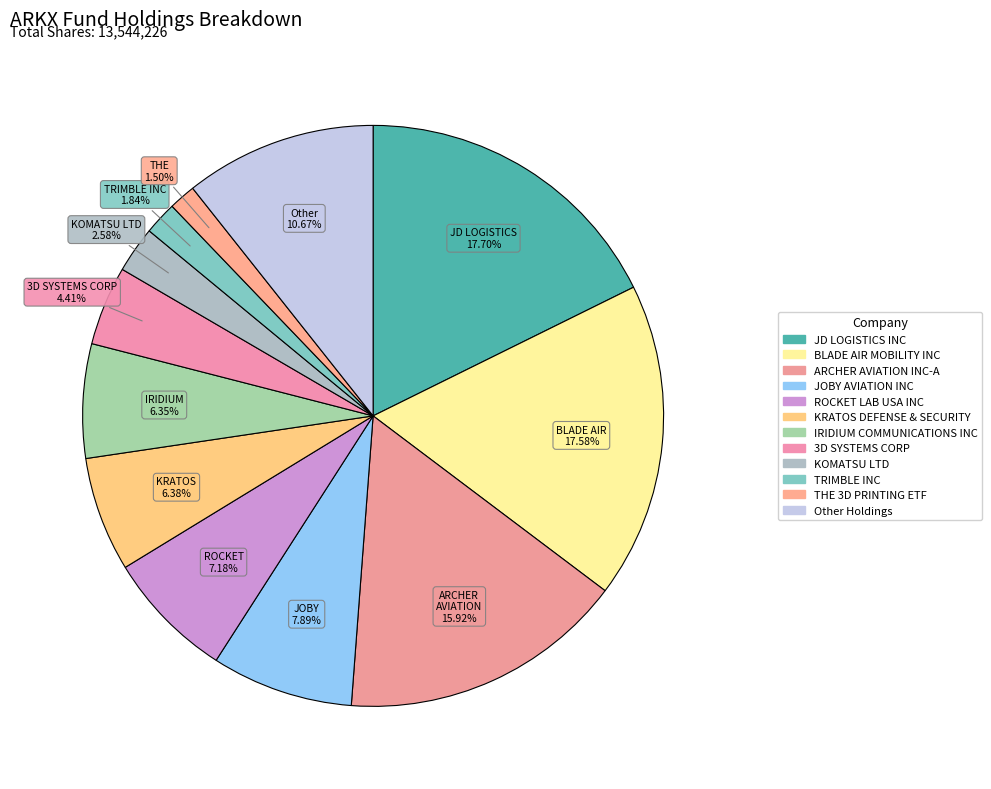

Count the number of slices in the pie.

12